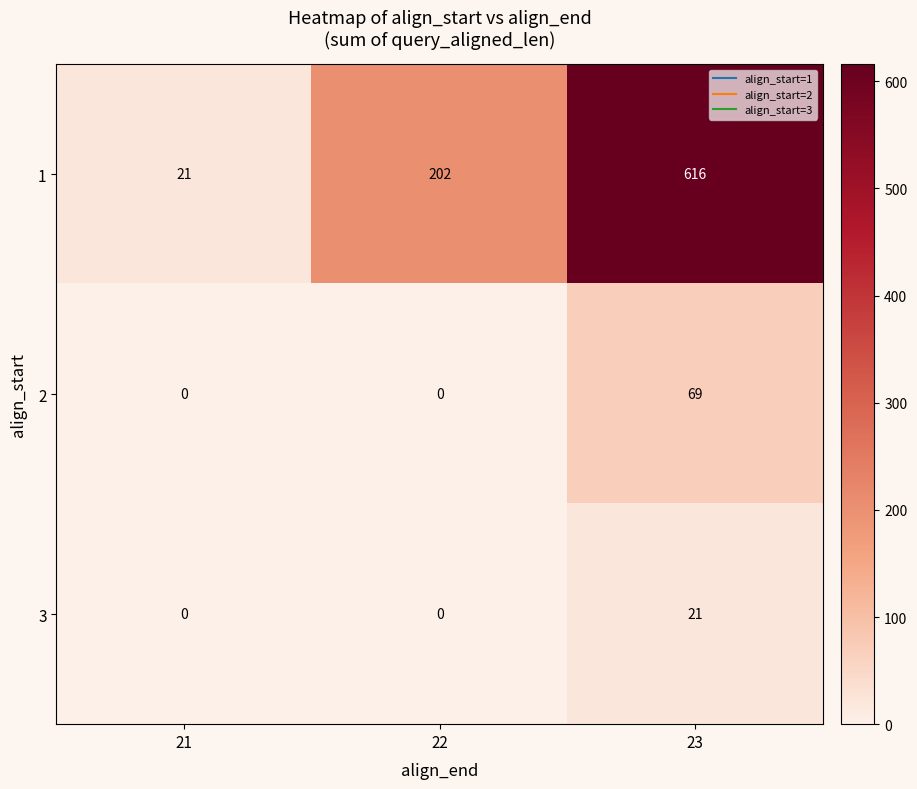

Reading left to right, what are all the values shown in this chart?

1: 21	202	616
2: 0	0	69
3: 0	0	21